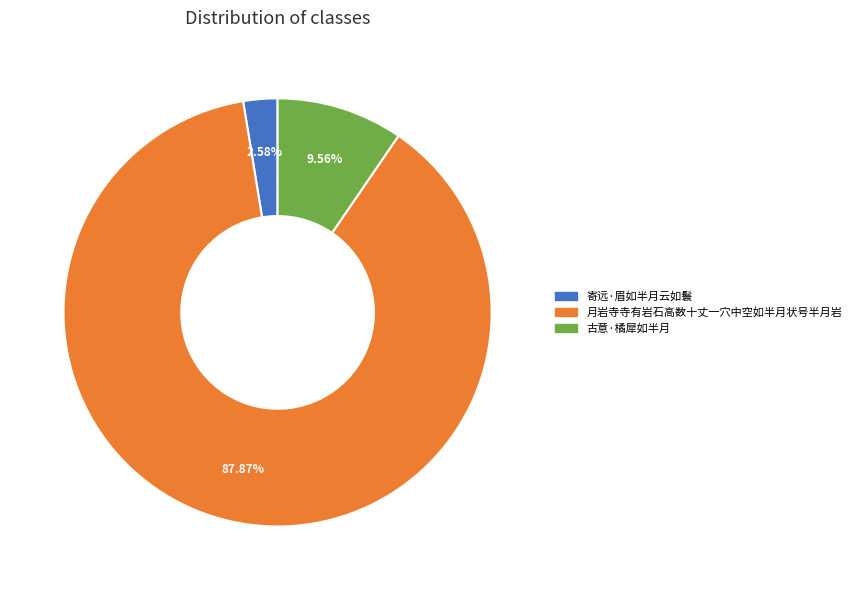

Between 月岩寺寺有岩石高数十丈一穴中空如半月状号半月岩 and 古意·橘犀如半月, which is larger?

月岩寺寺有岩石高数十丈一穴中空如半月状号半月岩